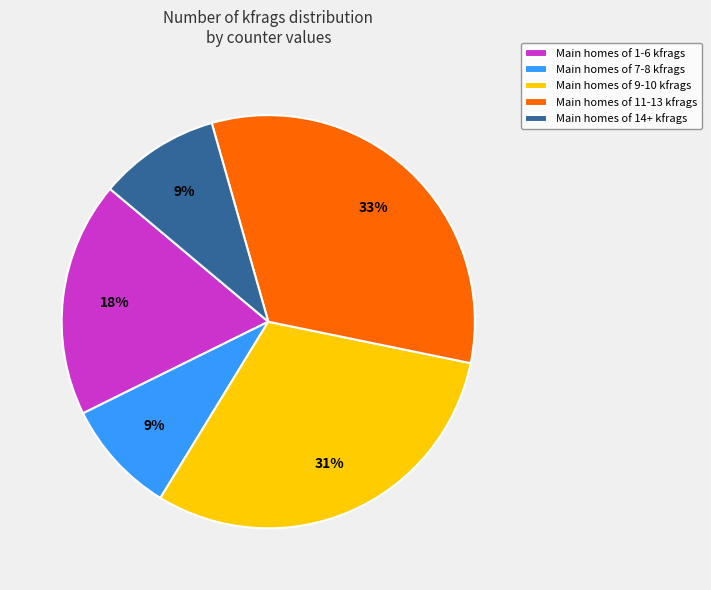

Combined, do Main homes of 11-13 kfrags and Main homes of 1-6 kfrags account for over 50%?

Yes